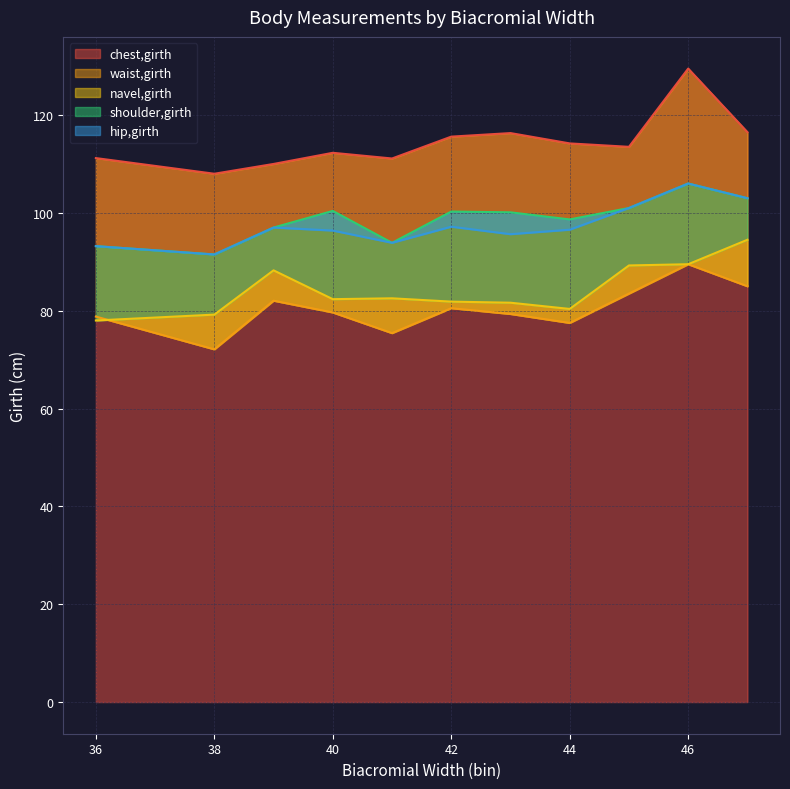

Does the chart display data point markers on the line(s)?

No